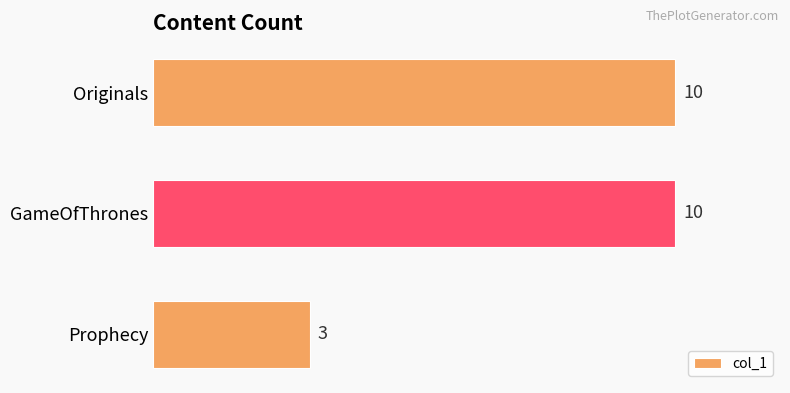

Reading bottom to top, list all the values displayed in this chart.

Prophecy=3	GameOfThrones=10	Originals=10